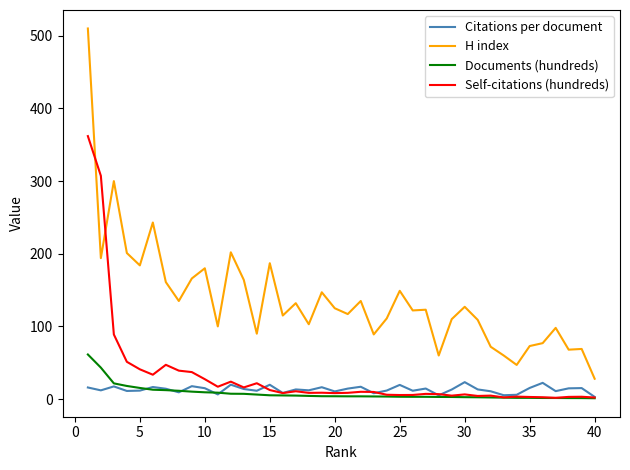

What is the maximum value shown in the chart?

510.0